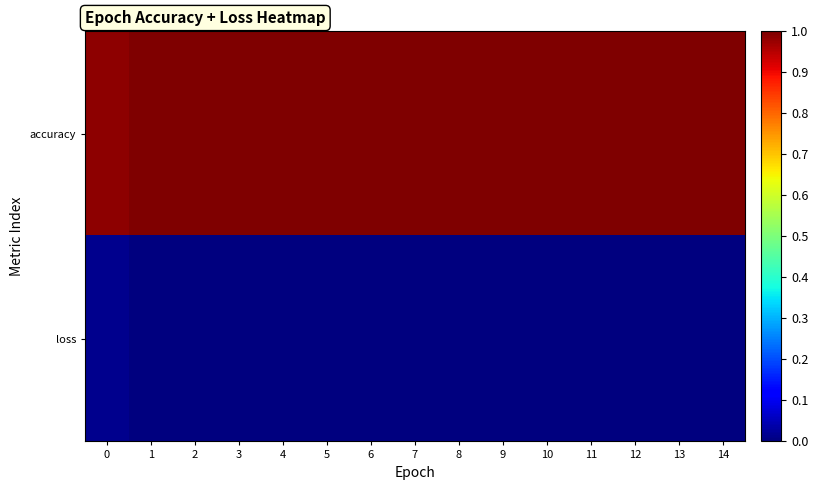

Reading left to right, list all the values displayed in this chart.

accuracy: 0=1.0	1=1.0	2=1.0	3=1.0	4=1.0	5=1.0	6=1.0	7=1.0	8=1.0	9=1.0	10=1.0	11=1.0	12=1.0	13=1.0	14=1.0
loss: 0=0.0	1=0.0	2=0.0	3=0.0	4=0.0	5=0.0	6=0.0	7=0.0	8=0.0	9=0.0	10=0.0	11=0.0	12=0.0	13=0.0	14=0.0